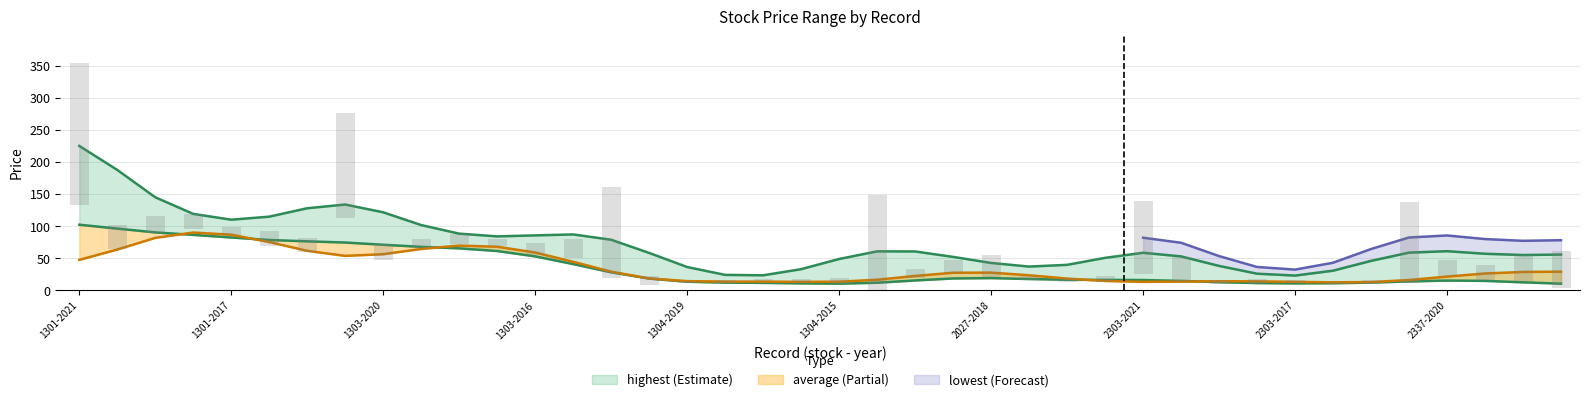

Which has a higher value, 1301-2020 or 1303-2019?

1301-2020